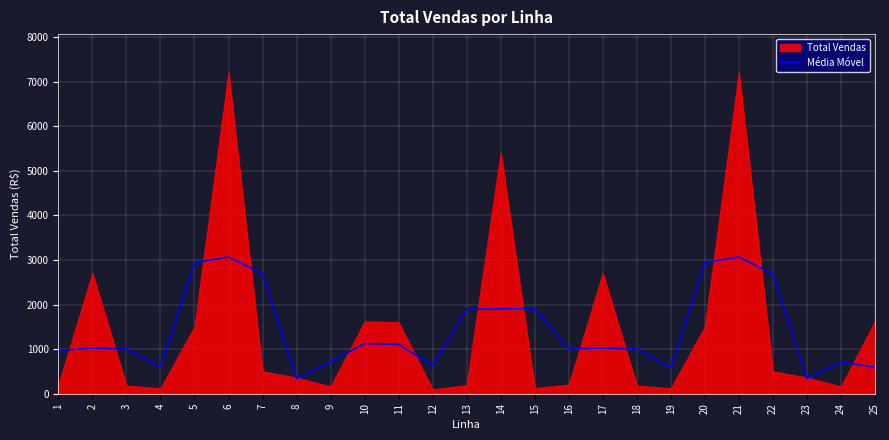

Reading left to right, extract all data points from this chart.

1=966.7	2=1026.7	3=1000.0	4=600.0	5=2940.0	6=3066.7	7=2686.7	8=340.0	9=713.3	10=1126.7	11=1105.3	12=628.7	13=1895.3	14=1905.3	15=1908.7	16=1008.7	17=1026.7	18=1000.0	19=600.0	20=2940.0	21=3066.7	22=2686.7	23=340.0	24=713.3	25=593.3